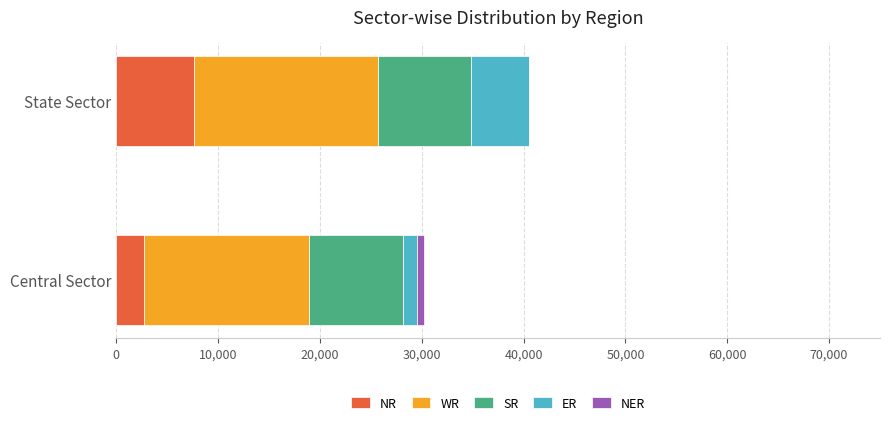

Which category has the highest value in the NR series?

State Sector